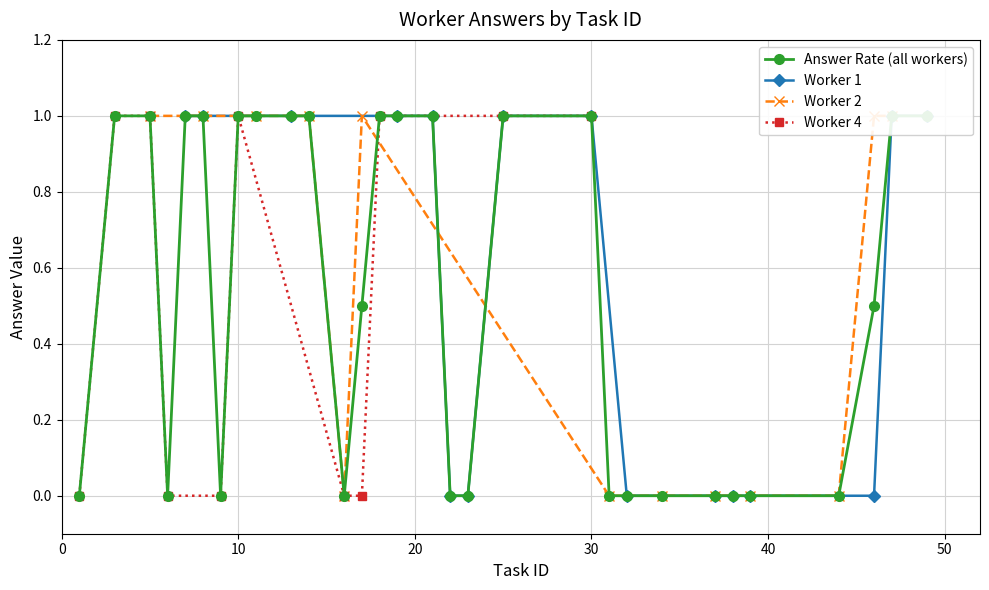

List the series in order of their peak value, highest first.

Worker 1, Worker 2, Worker 4, Answer Rate (all)